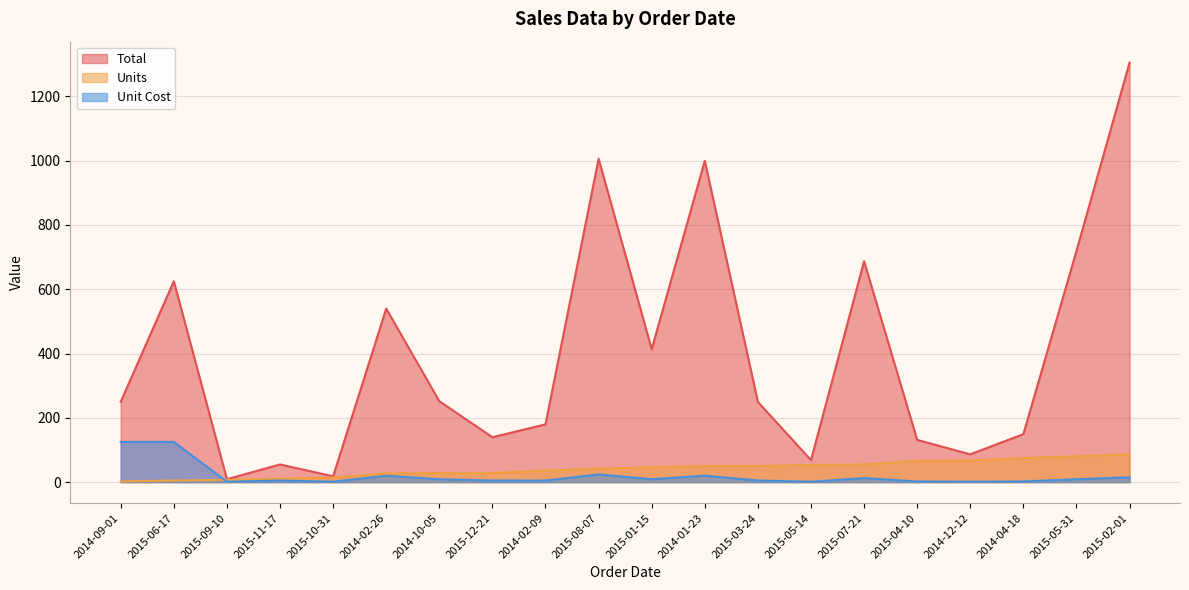

What is the label of the 7th point from the right?

2015-05-14